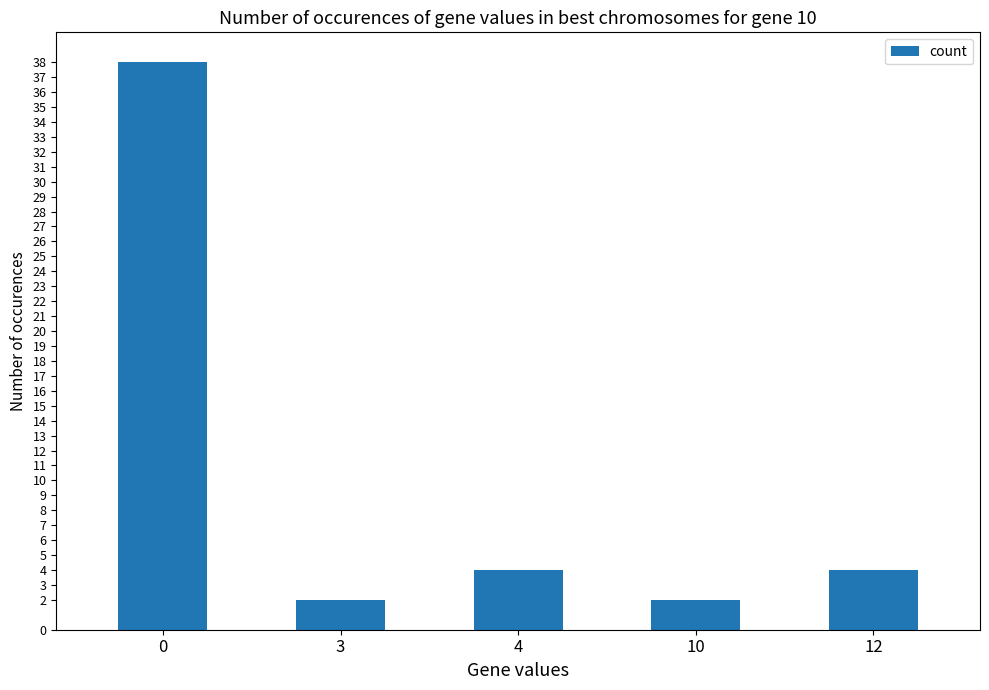

How many bars are there in total?

5